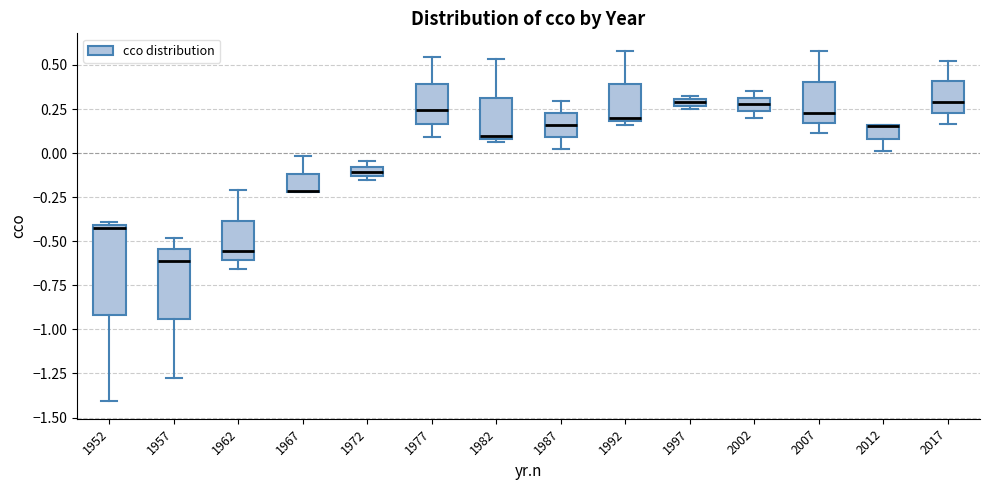

Which box is the tallest, from its lower edge to its upper edge?

1952